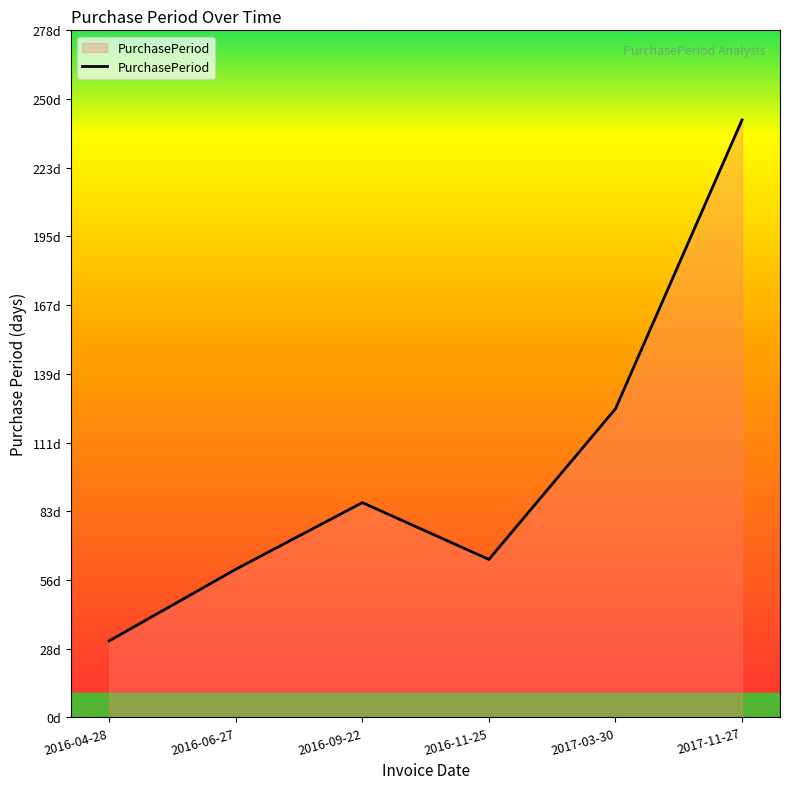

At which category does the data reach its first local peak?

2016-09-22